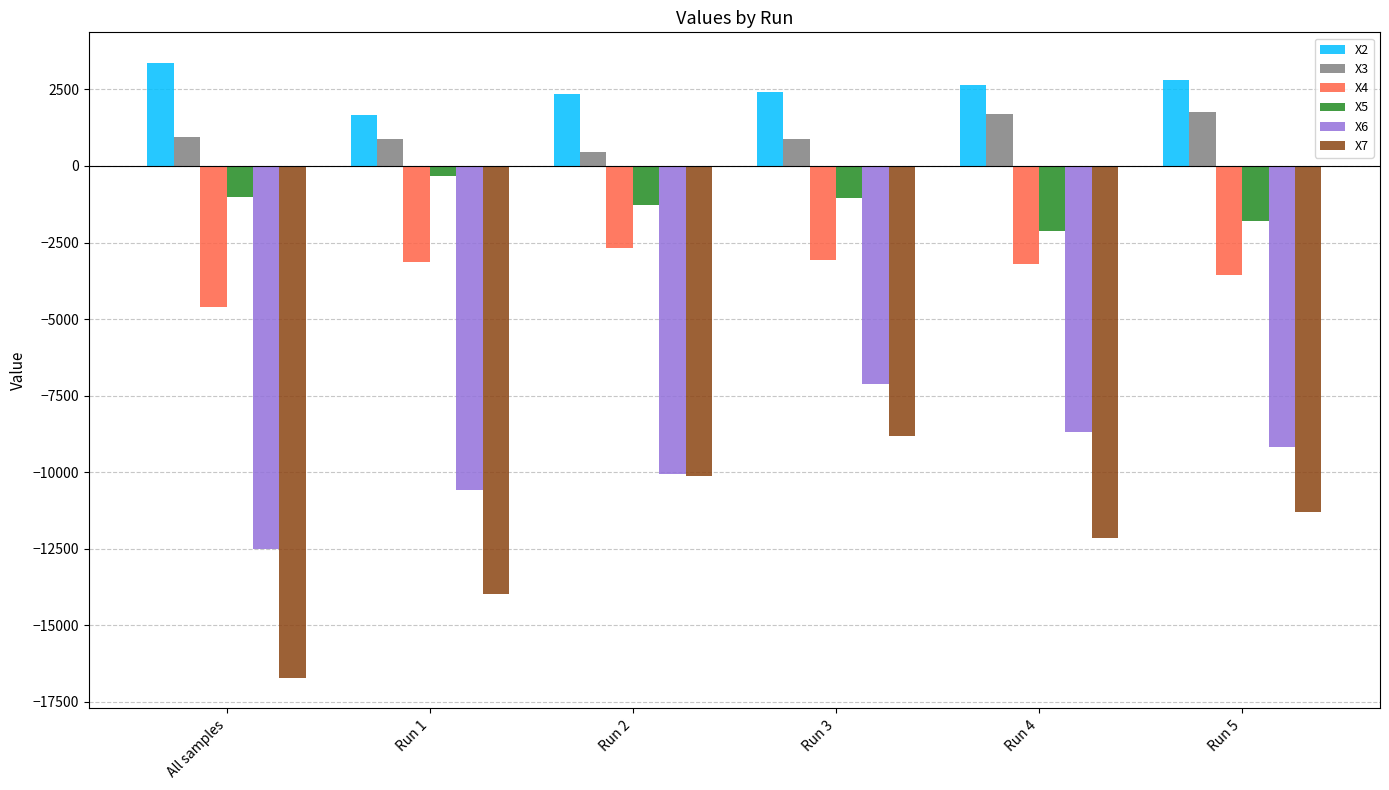

What position from the right is Run 5?

1